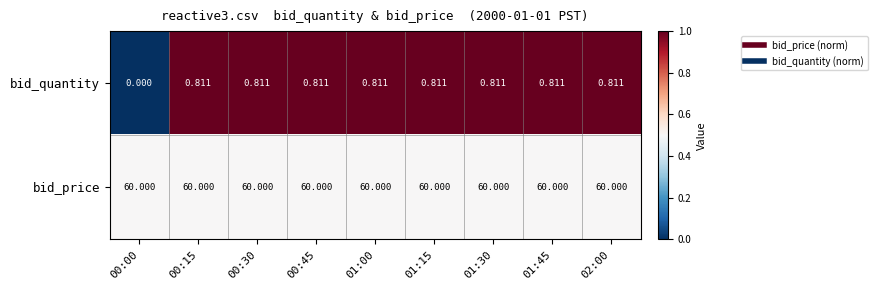

Which series has the largest range (max minus min)?

bid_quantity